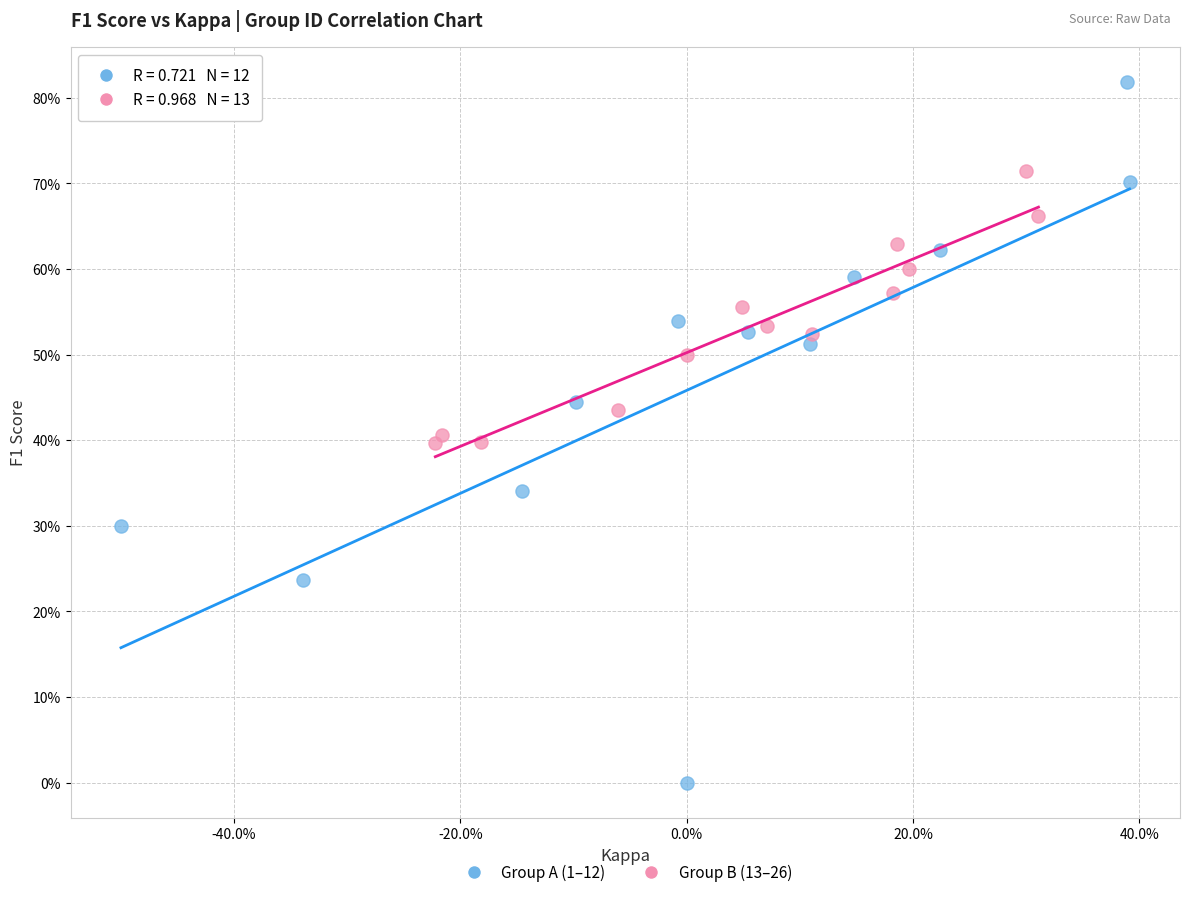

What are all the series names shown in the legend?

Group A (1–12), Group B (13–26)